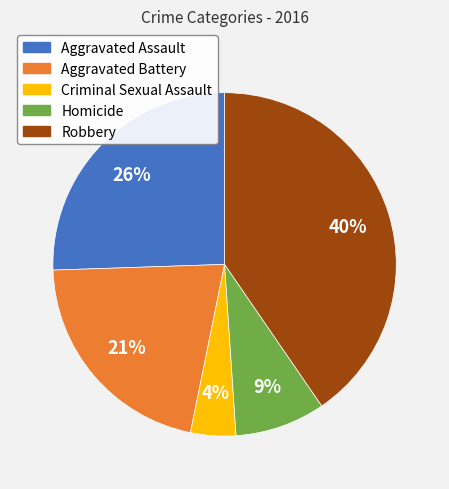

To the nearest percent, what is the combined percentage of Aggravated Assault and Aggravated Battery?

47%